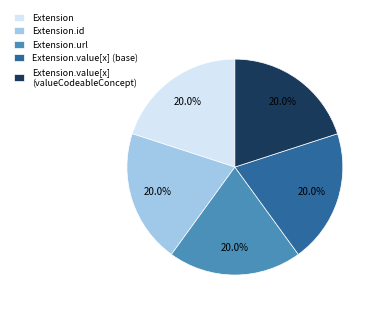

Is Extension.url the majority of the pie?

No